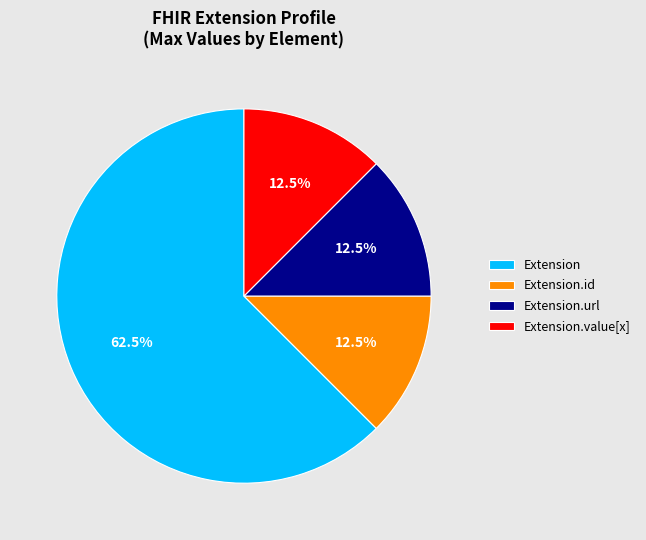

Combined, do Extension and Extension.url account for over 50%?

Yes